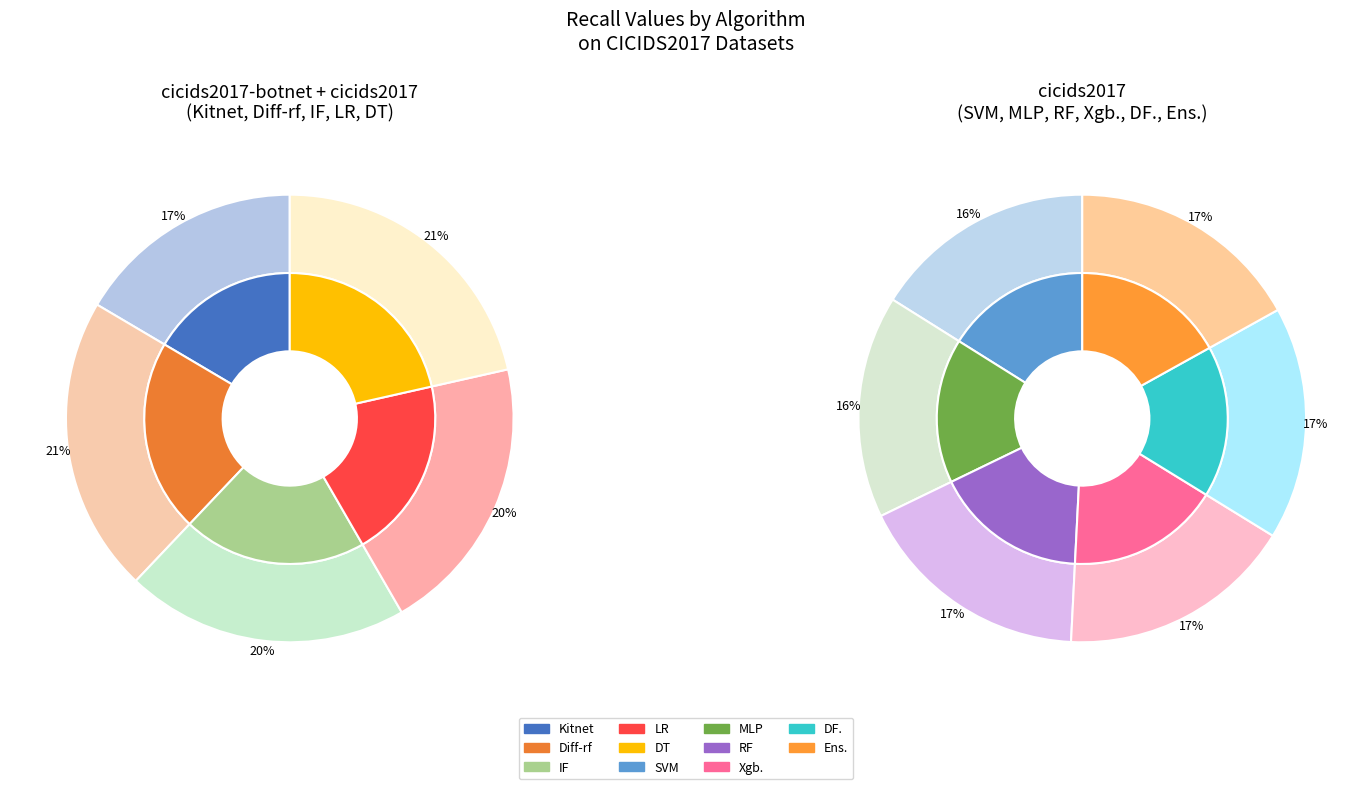

Is there a majority slice in this chart?

No